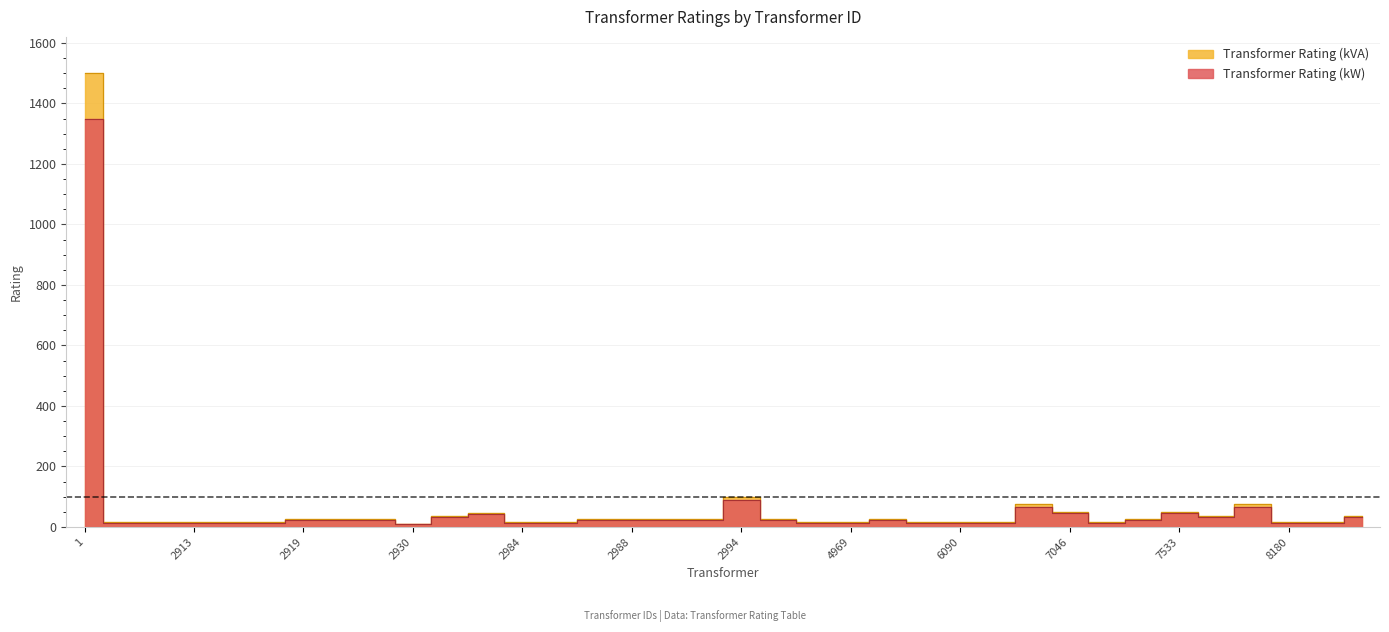

What is the maximum value shown in the chart?

1500.0